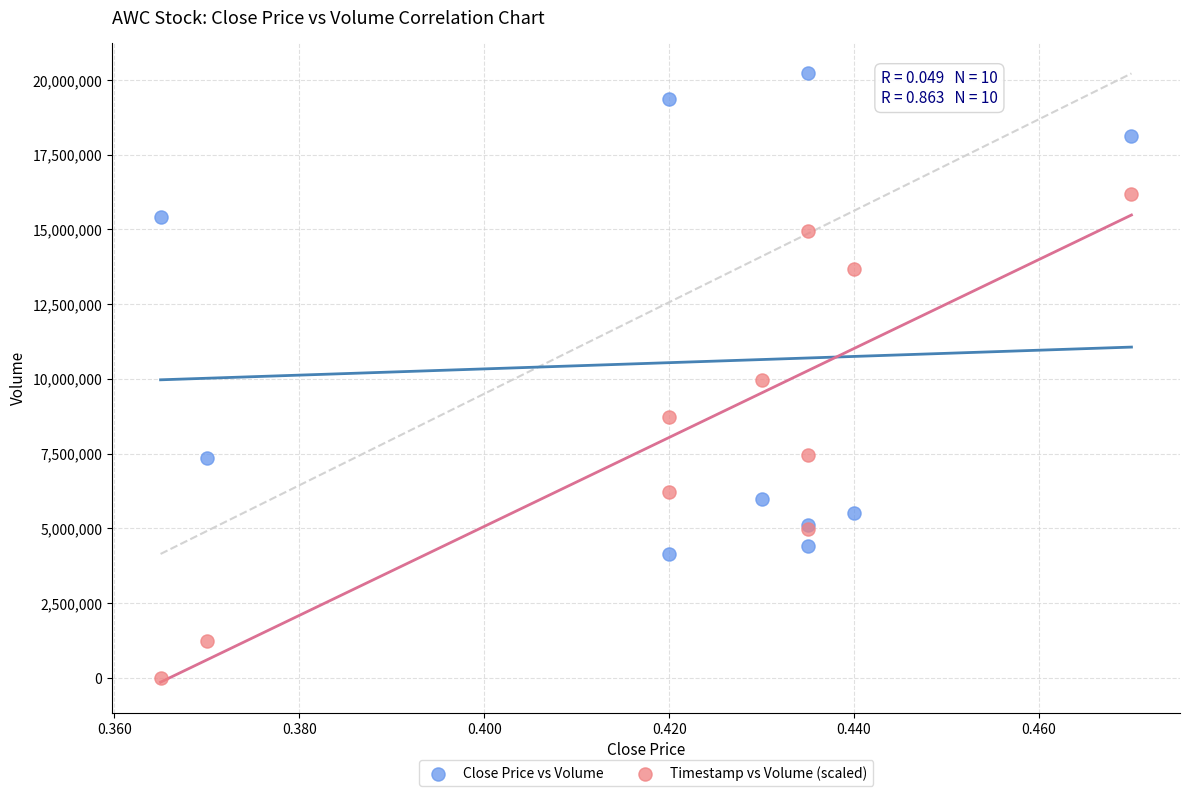

Which series reaches the minimum Y coordinate?

Timestamp vs Volume (scaled)